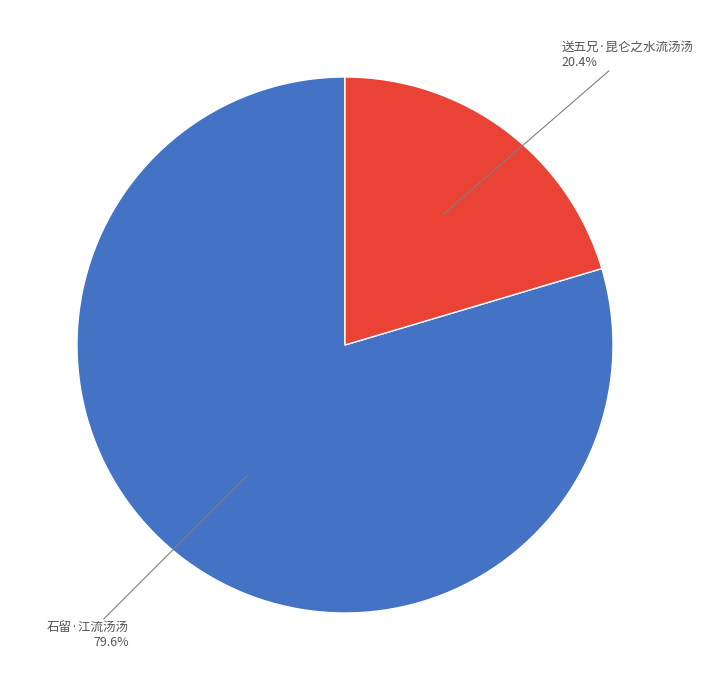

Does 送五兄·昆仑之水流汤汤 represent more than half of the total?

No